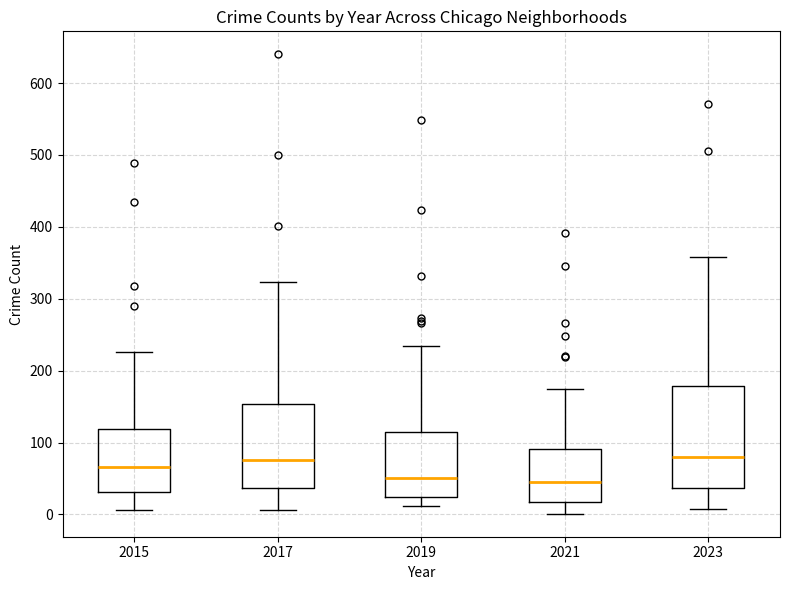

Reading left to right, read every box against the y-axis: the position of its median line, the range the box covers, and the ends of its whiskers. The values are not printed on the chart, so give them approximately, as read against the axis.

2015: median 70, box 30 to 120, whiskers 10 to 230
2017: median 80, box 40 to 150, whiskers 10 to 320
2019: median 50, box 20 to 110, whiskers 10 to 230
2021: median 50, box 20 to 90, whiskers 0 to 170
2023: median 80, box 40 to 180, whiskers 10 to 360